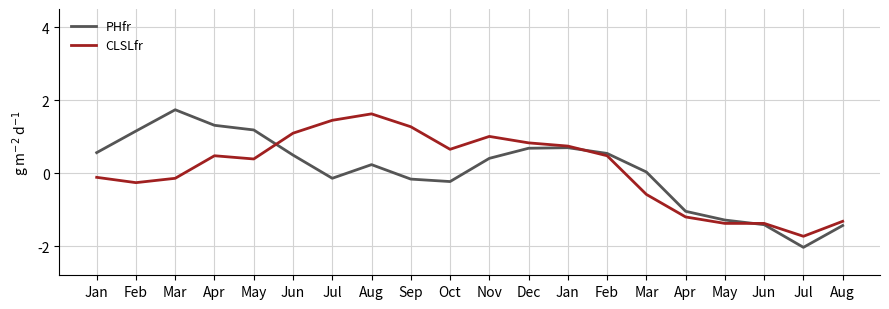

True or false: PHfr has a value of 0.5 at Jun.

True